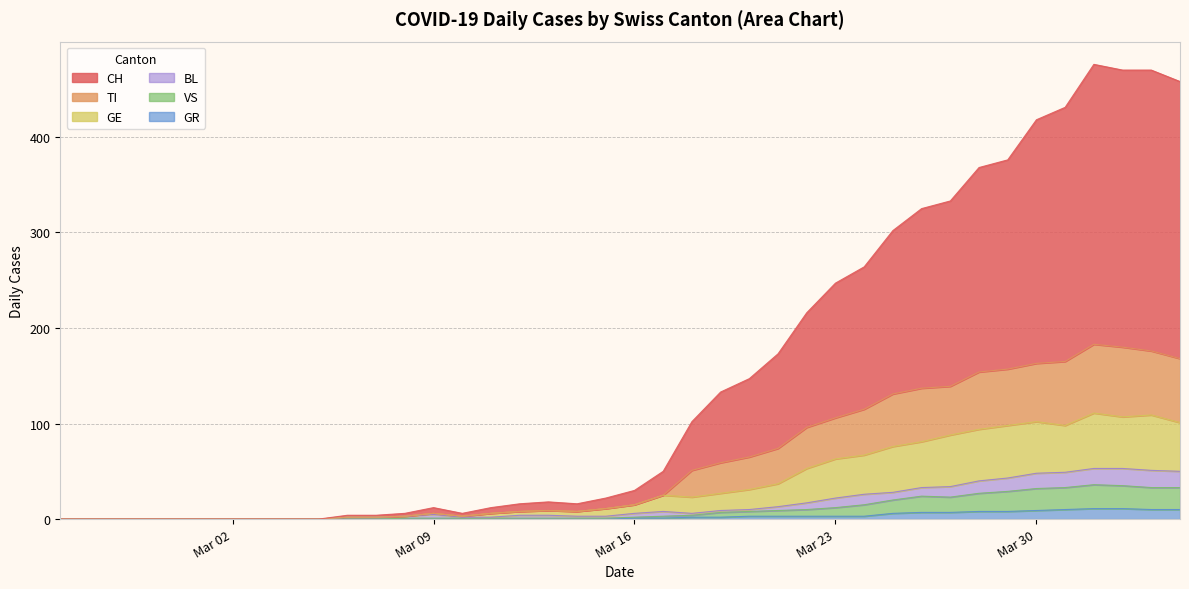

Does the chart have visible grid lines?

Yes